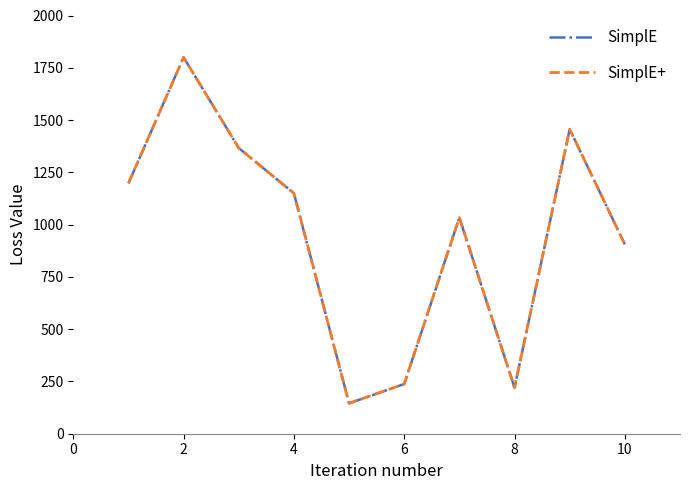

True or false: SimplE and SimplE+ cross at least once.

False